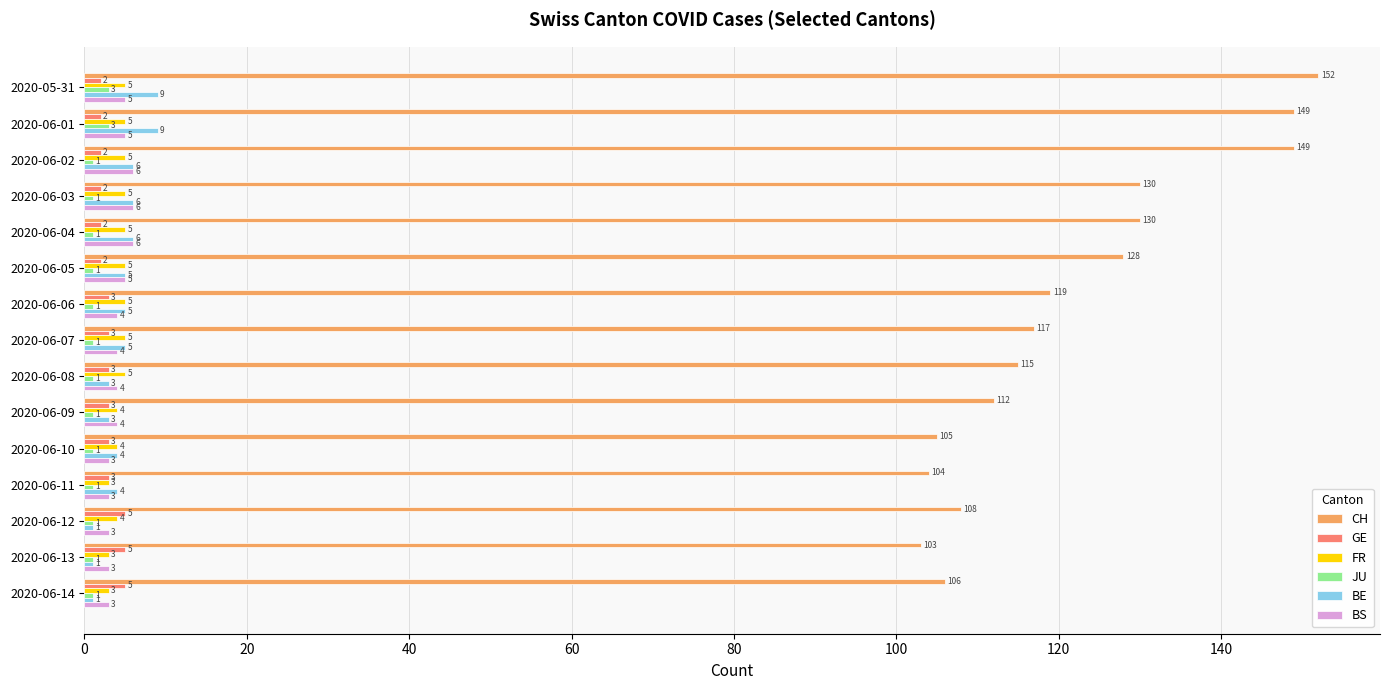

What is the difference between the maximum and minimum values in the CH series?

49